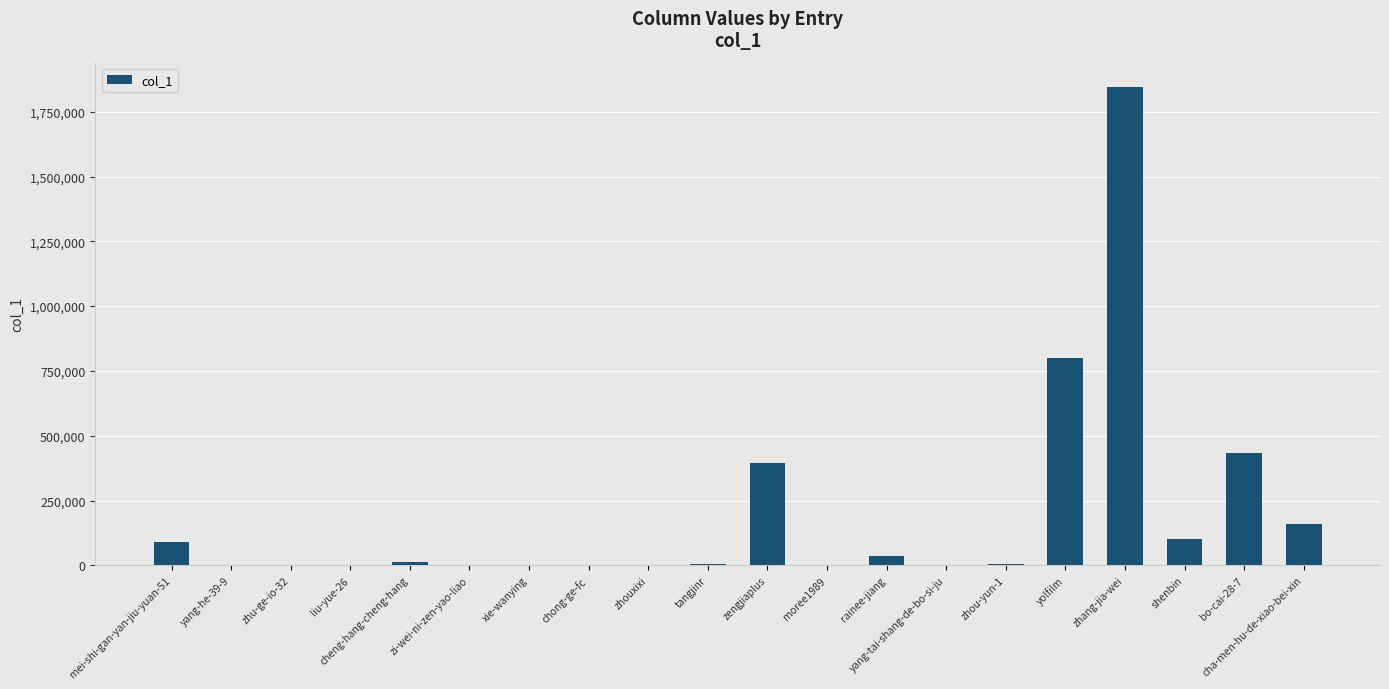

At which category does the chart reach its peak across all series?

zhang-jia-wei